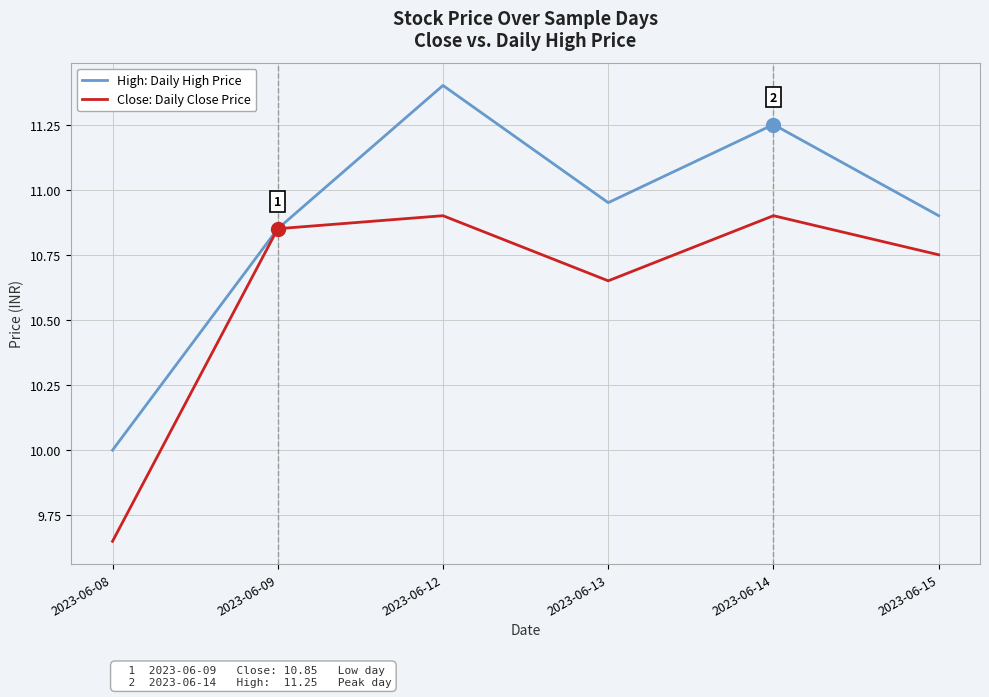

What is the minimum value for High: Daily High Price?

10.0